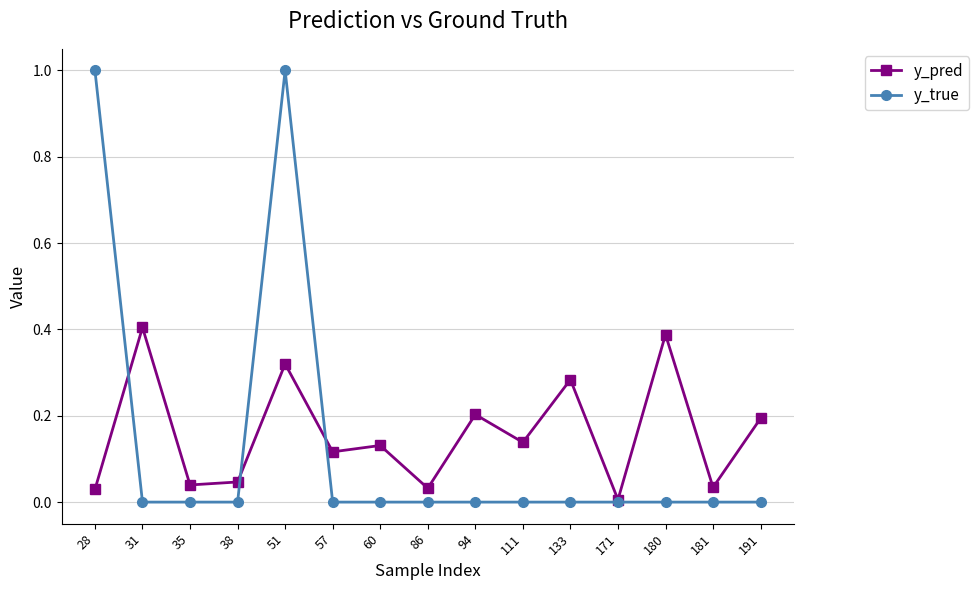

Which category has the lowest value in the y_pred series?

171